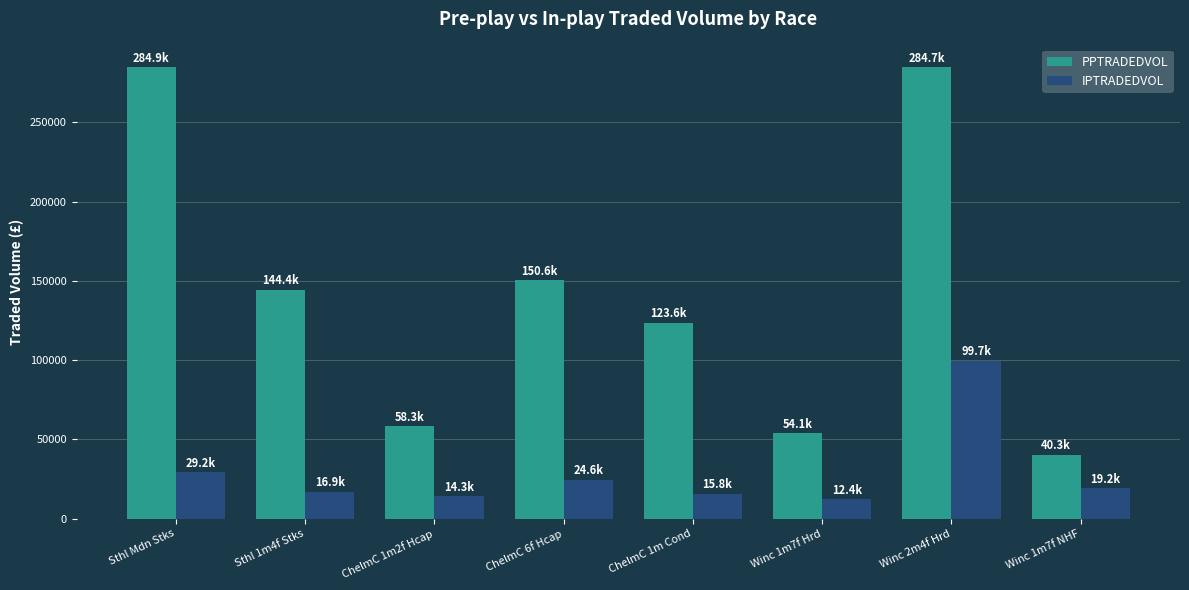

Which series has the widest spread of values?

PPTRADEDVOL